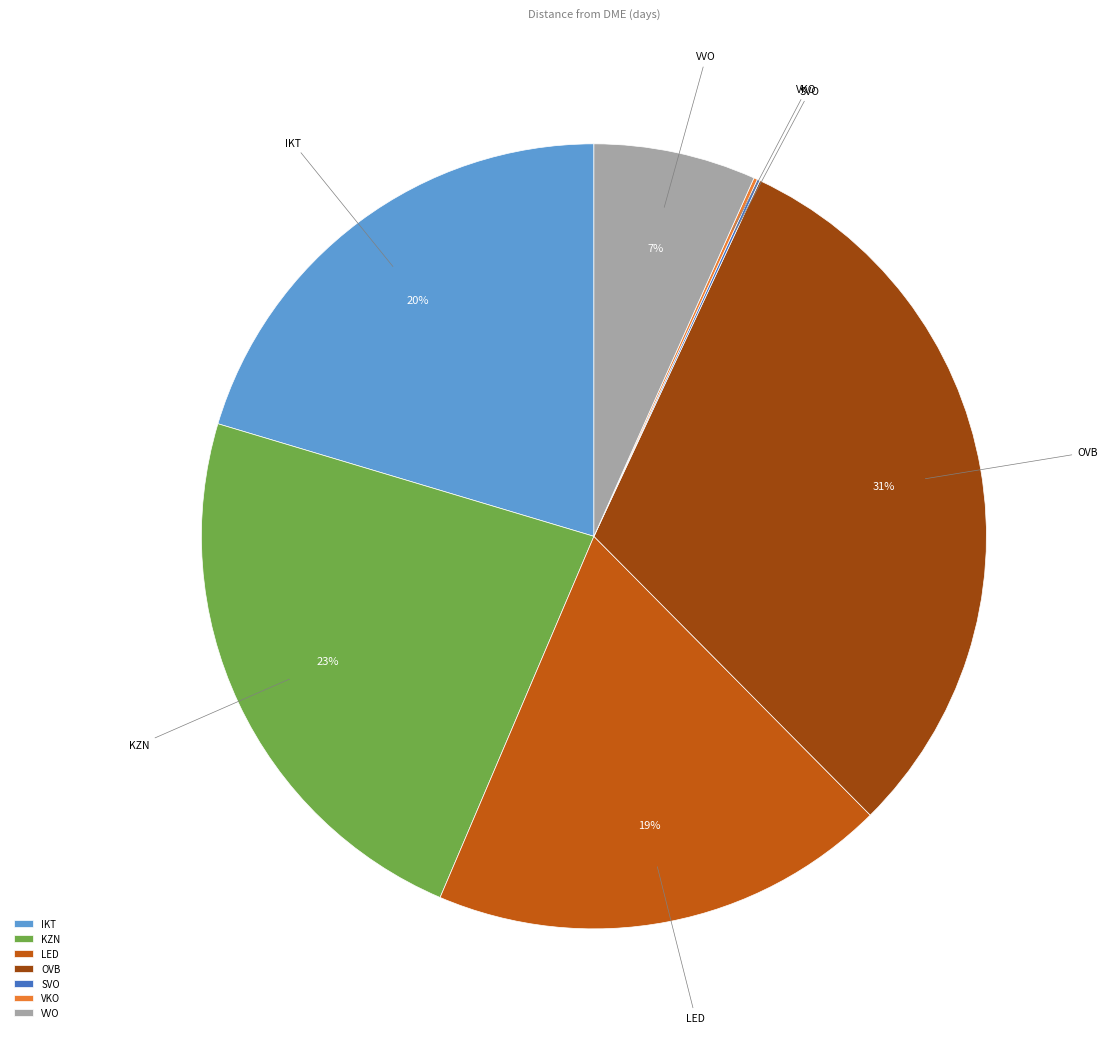

Does KZN represent more than half of the total?

No